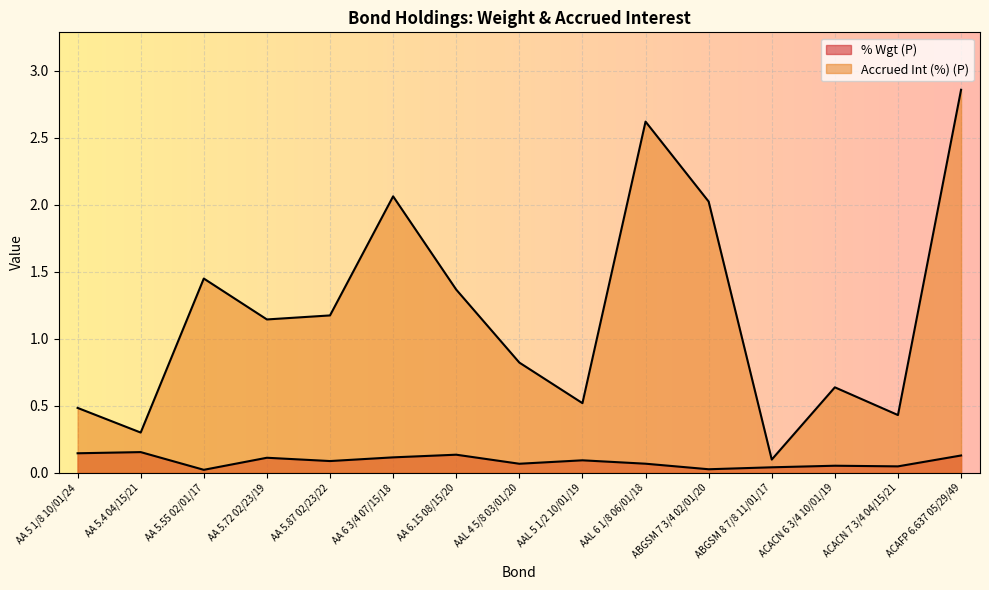

The value of Accrued Int (%) (P) at AA 5.87 02/23/22 is 2.0. True or false?

False